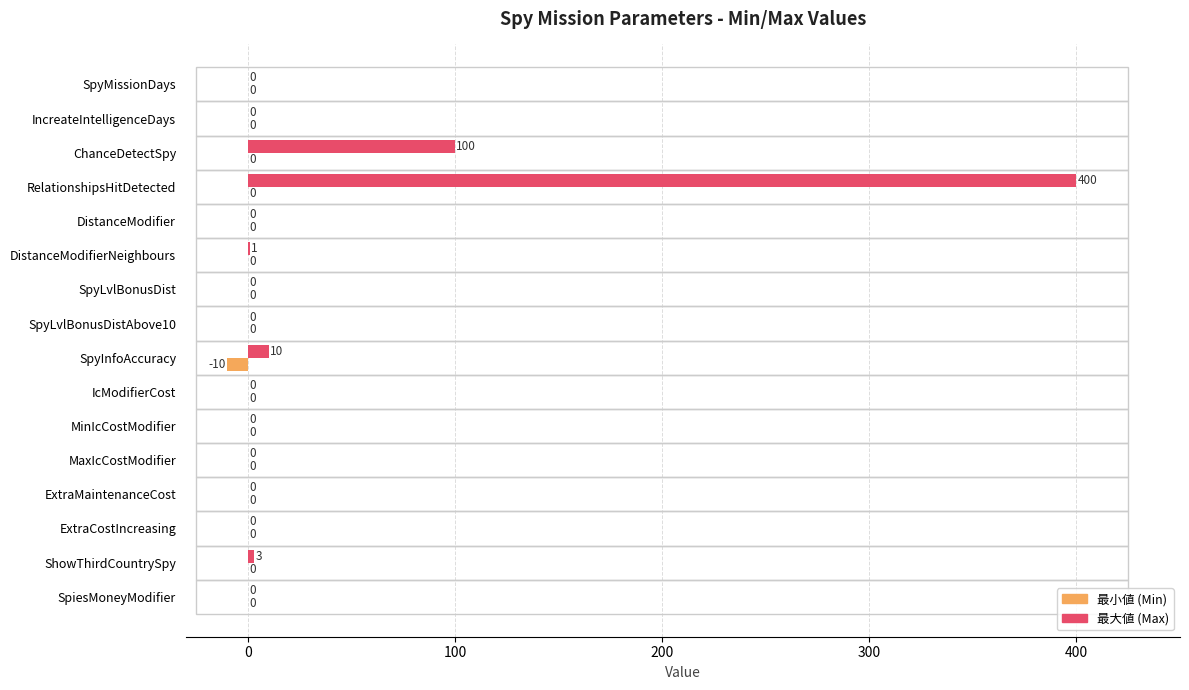

What is the greatest value displayed?

400